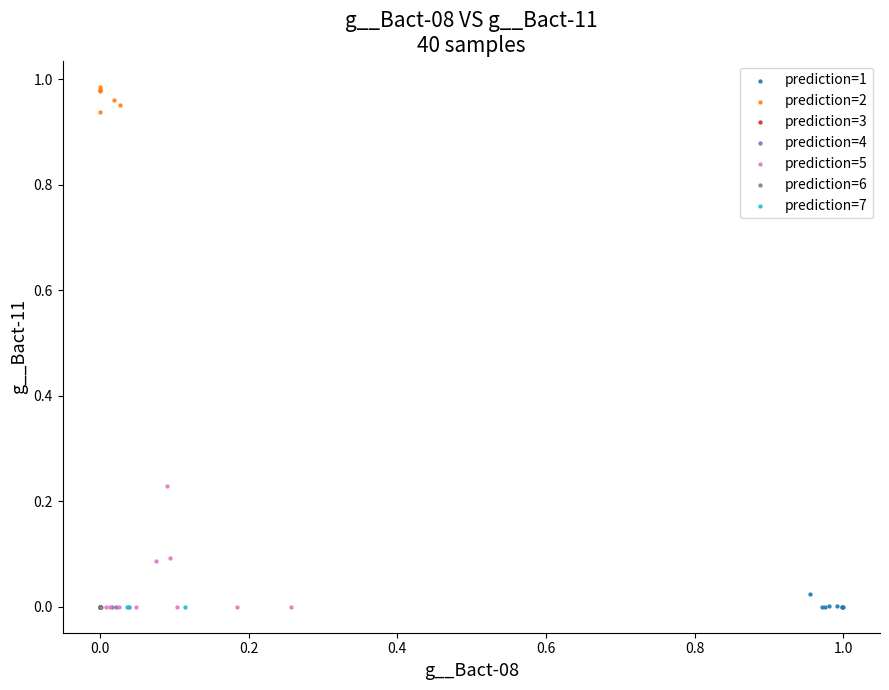

What are all the series names shown in the legend?

prediction=1, prediction=2, prediction=3, prediction=4, prediction=5, prediction=6, prediction=7